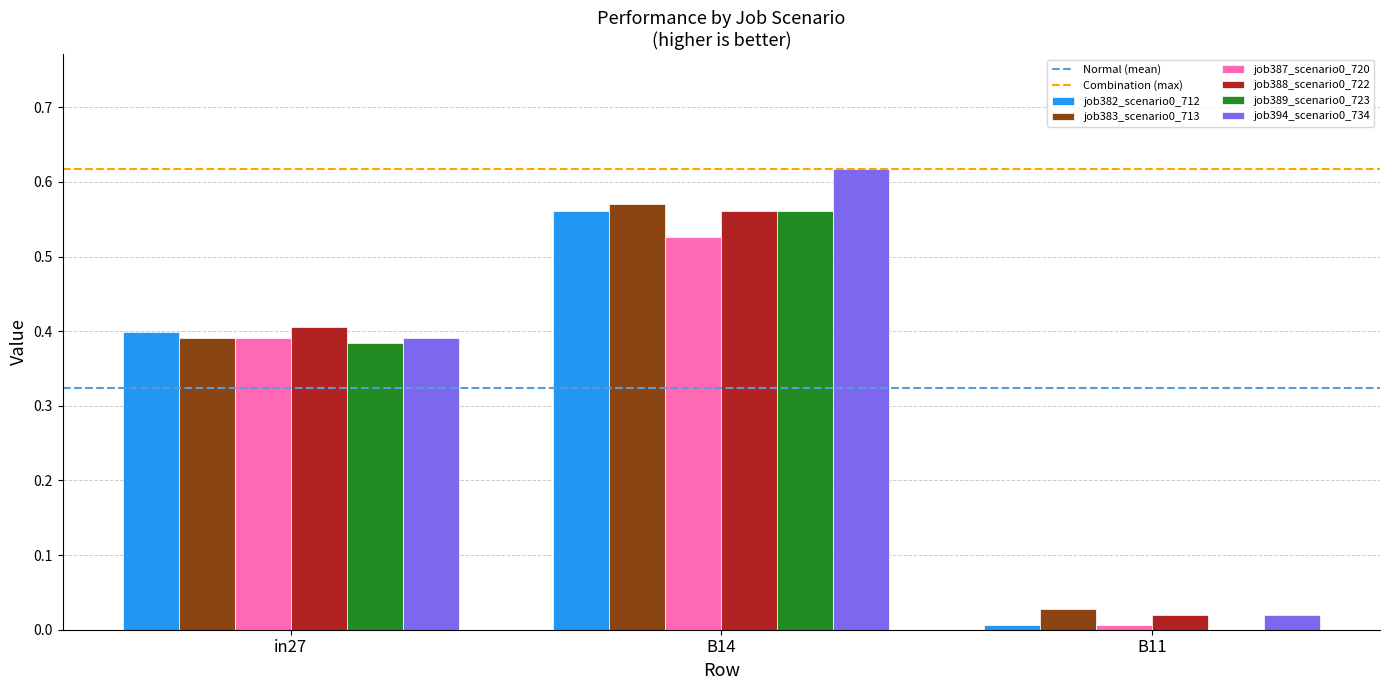

At which category is the sum across all series the highest?

B14